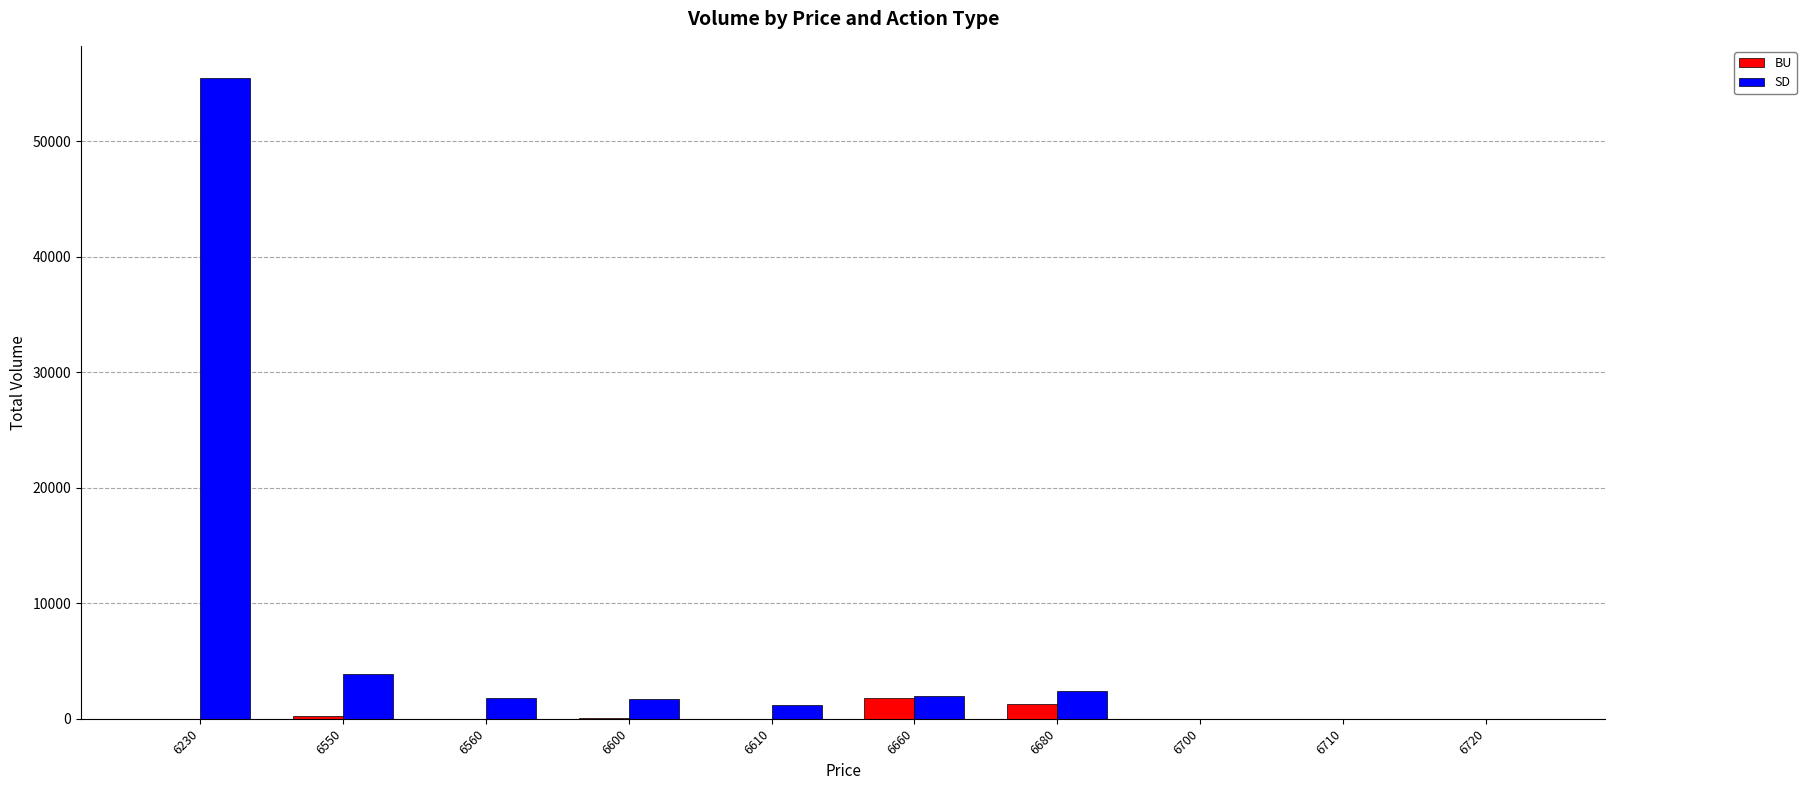

The value of SD at 6560 is 1800. True or false?

True